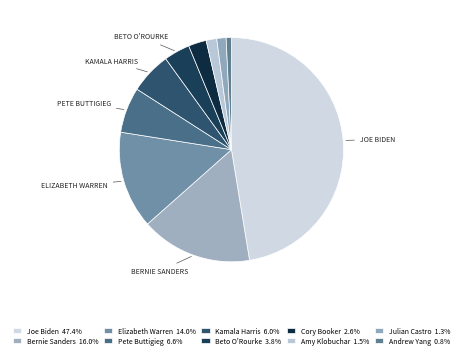

To the nearest percent, what is the combined percentage of Cory Booker and Kamala Harris?

9%